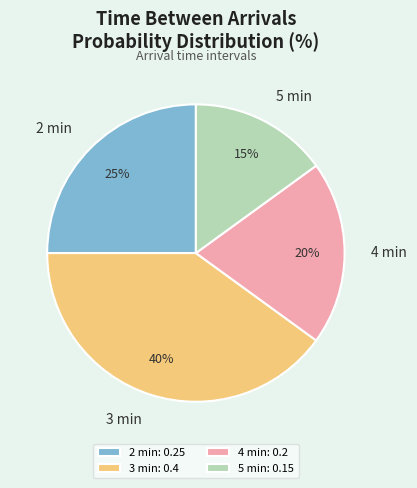

What percentage is the 5 slice, to the nearest percent?

15%